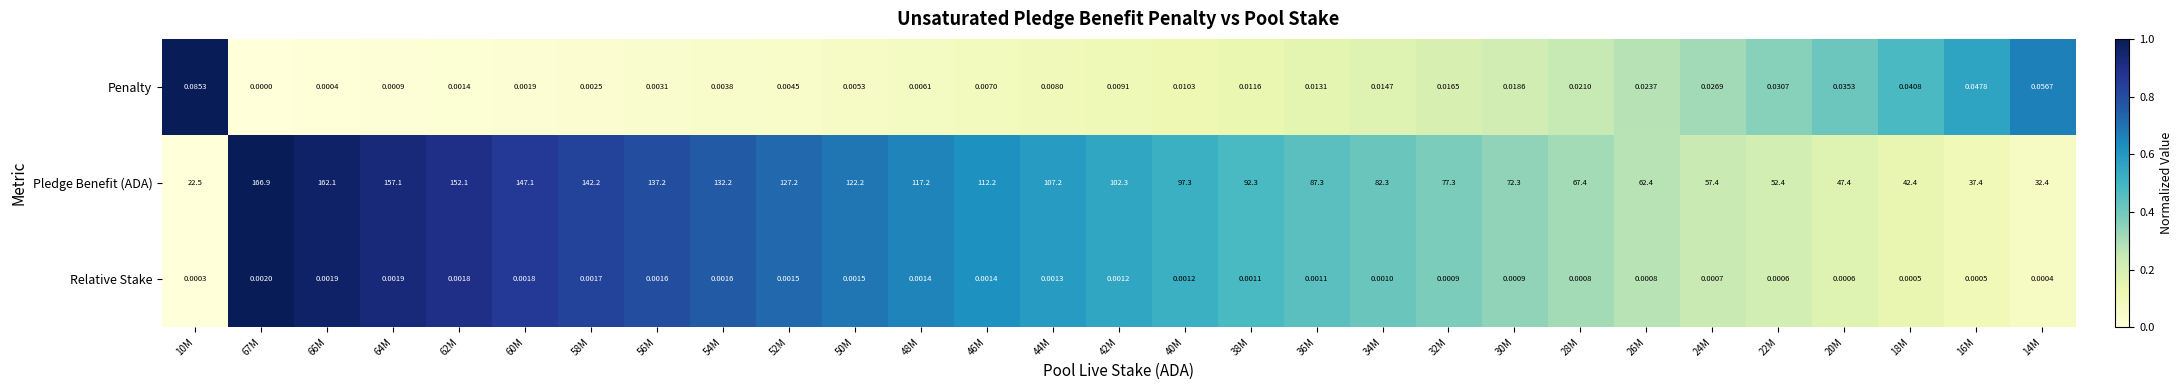

Between 46M and 38M, which series saw the biggest shift?

Pledge Benefit (ADA)